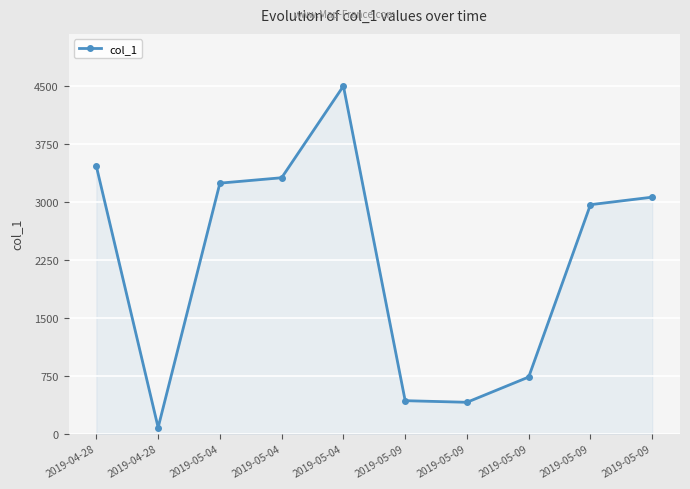

True or false: there are more than 1 points higher than both neighbors.

False